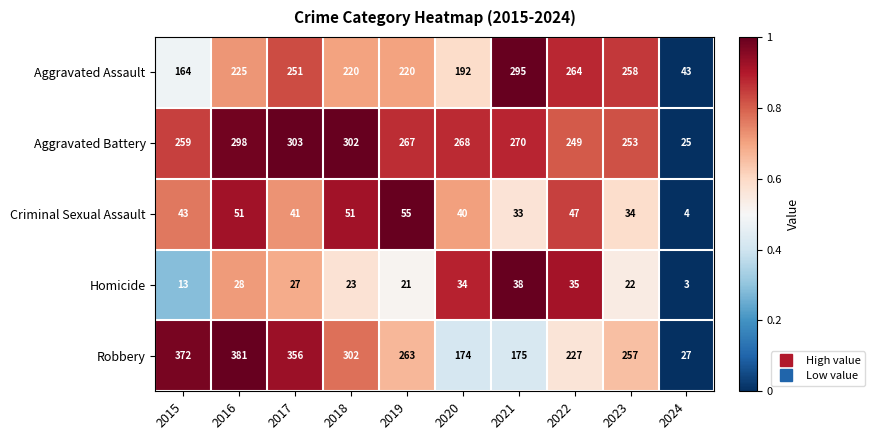

What is the difference between the highest and lowest values at 2020?

234